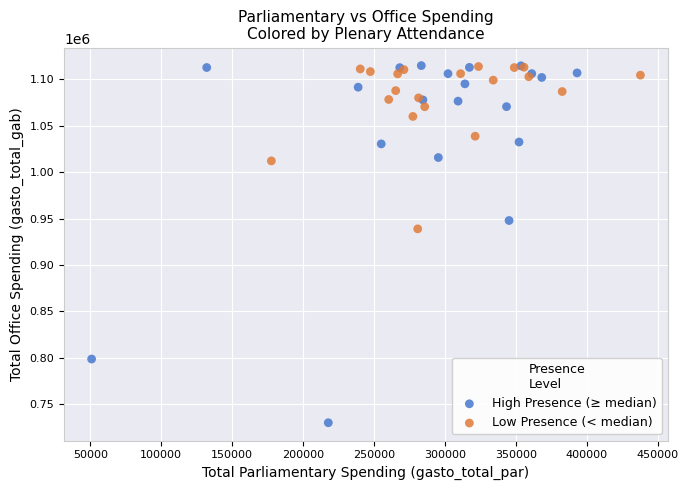

Which series has the largest Y range (max minus min)?

High Presence (≥ median)